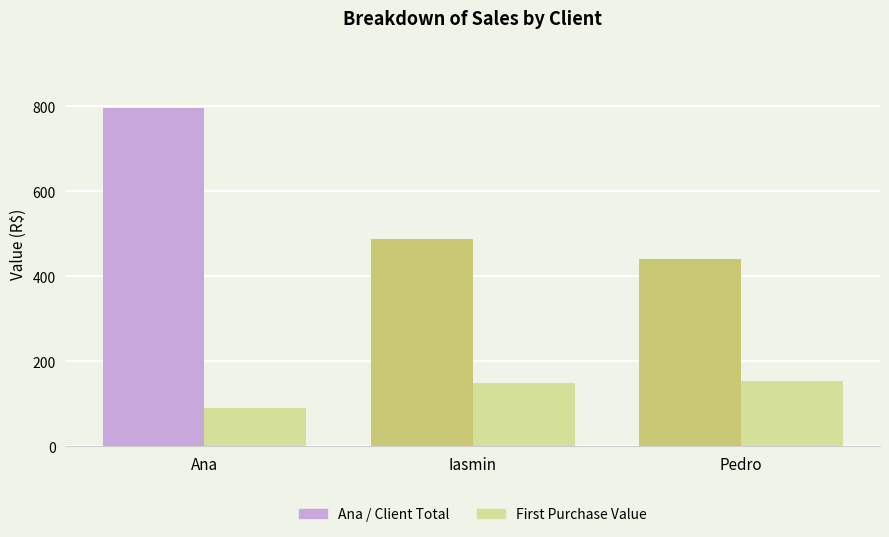

Reading left to right, extract all data points from this chart.

Client Total: 795.2	488.5	440.7
First Purchase: 90.0	148.6	153.4